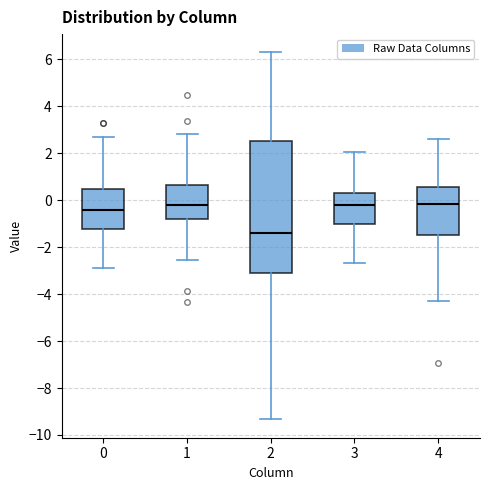

Reading left to right, transcribe this box plot: for each box, give where its median line is, the range the box spans, and where its two whiskers end, as read against the y-axis. The values are not printed on the chart, so give them approximately, as read against the axis.

0: median -0.4, box -1.2 to 0.4, whiskers -2.8 to 2.8
1: median -0.2, box -0.8 to 0.6, whiskers -2.6 to 2.8
2: median -1.4, box -3.0 to 2.6, whiskers -9.4 to 6.2
3: median -0.2, box -1.0 to 0.2, whiskers -2.6 to 2.0
4: median -0.2, box -1.4 to 0.6, whiskers -4.2 to 2.6